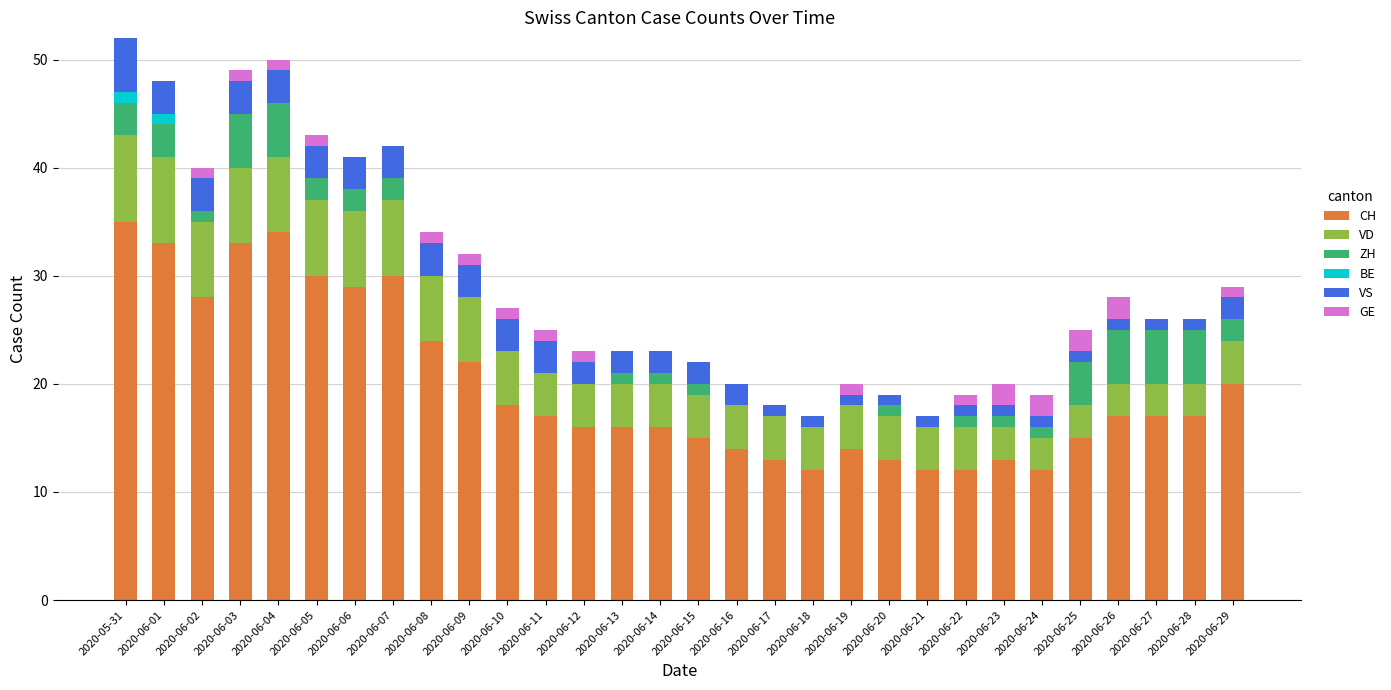

How many series are shown in this chart?

6